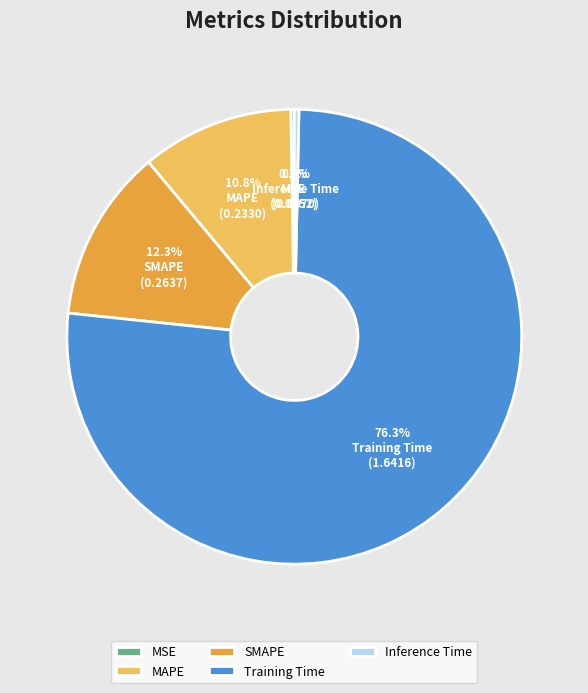

Which slice is the largest?

Training Time